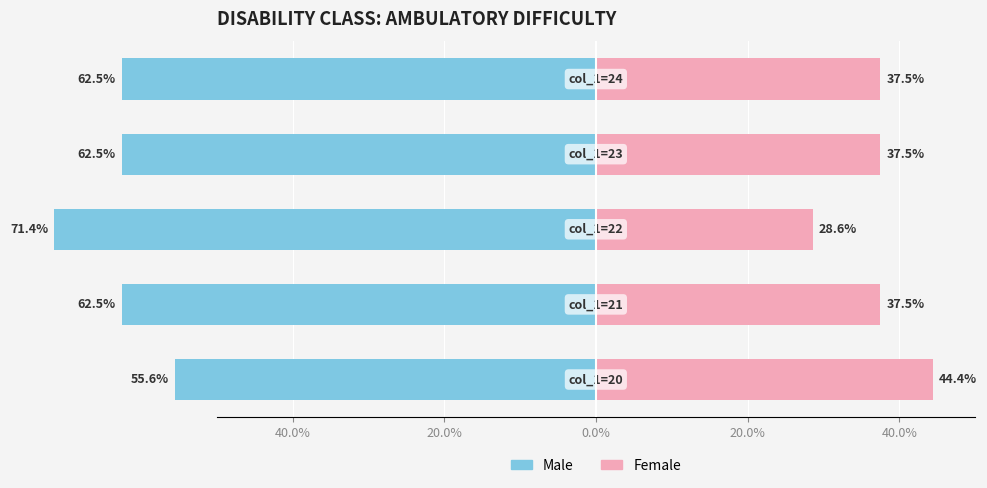

How many data points does each series have?

5